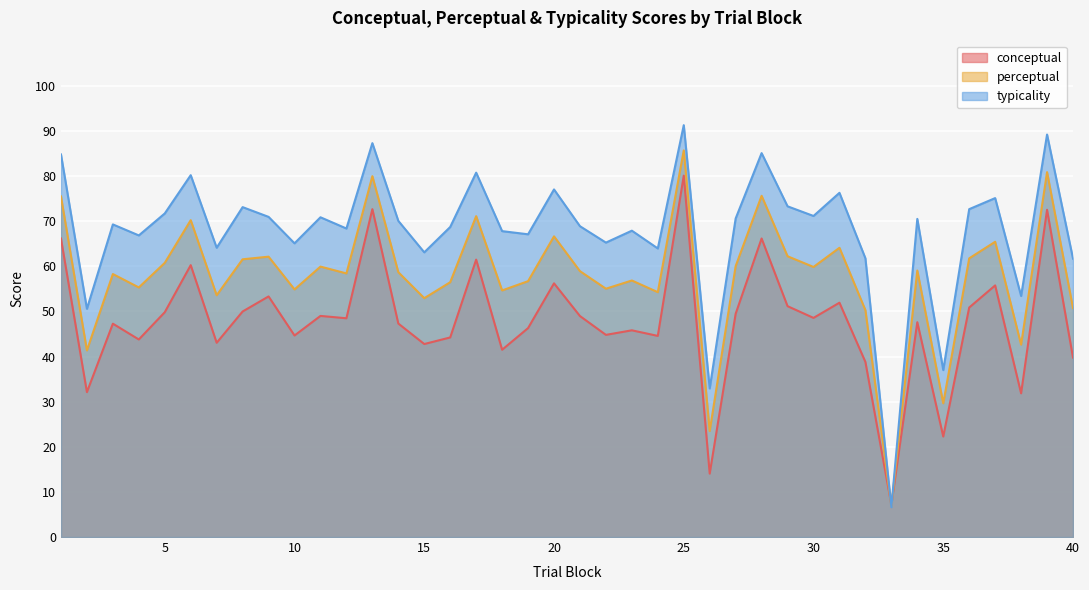

Which category has the lowest value in the typicality series?

33